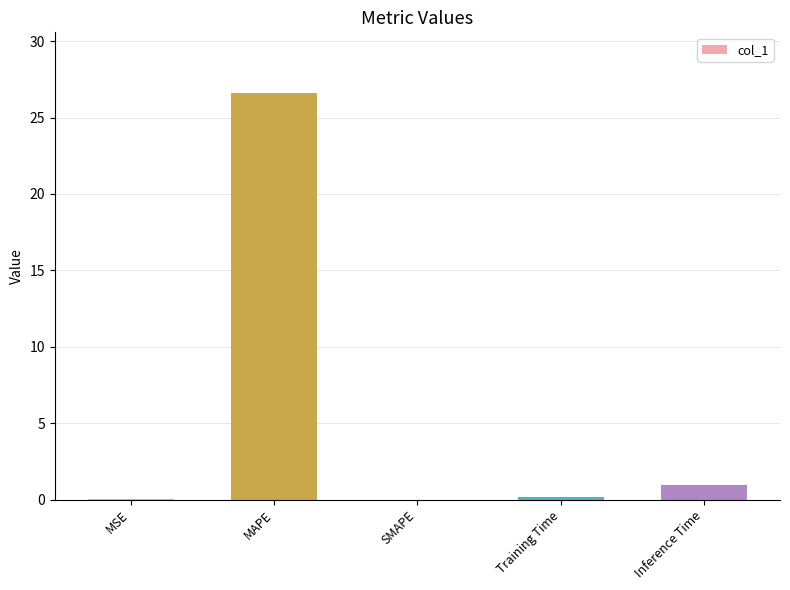

At which label is the value closest to 13?

Inference Time